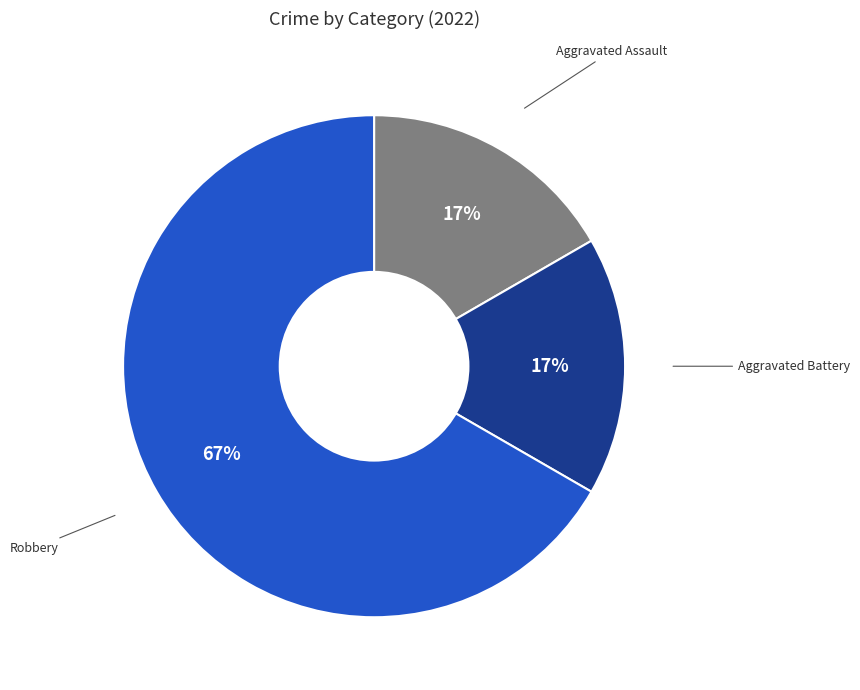

What is the largest slice in the pie chart?

Robbery